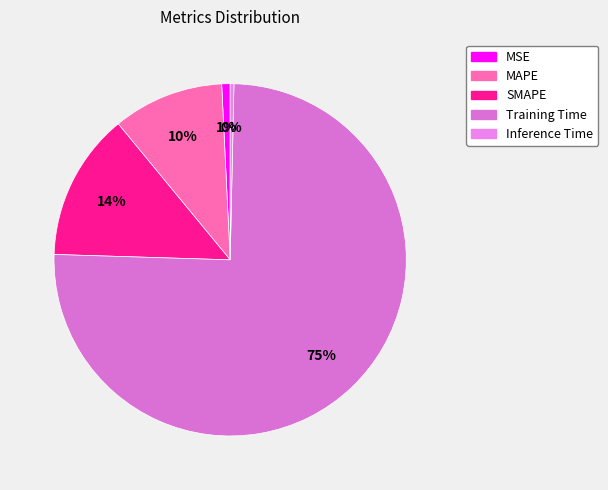

What is the change in value from Training Time to Inference Time?

-3.6